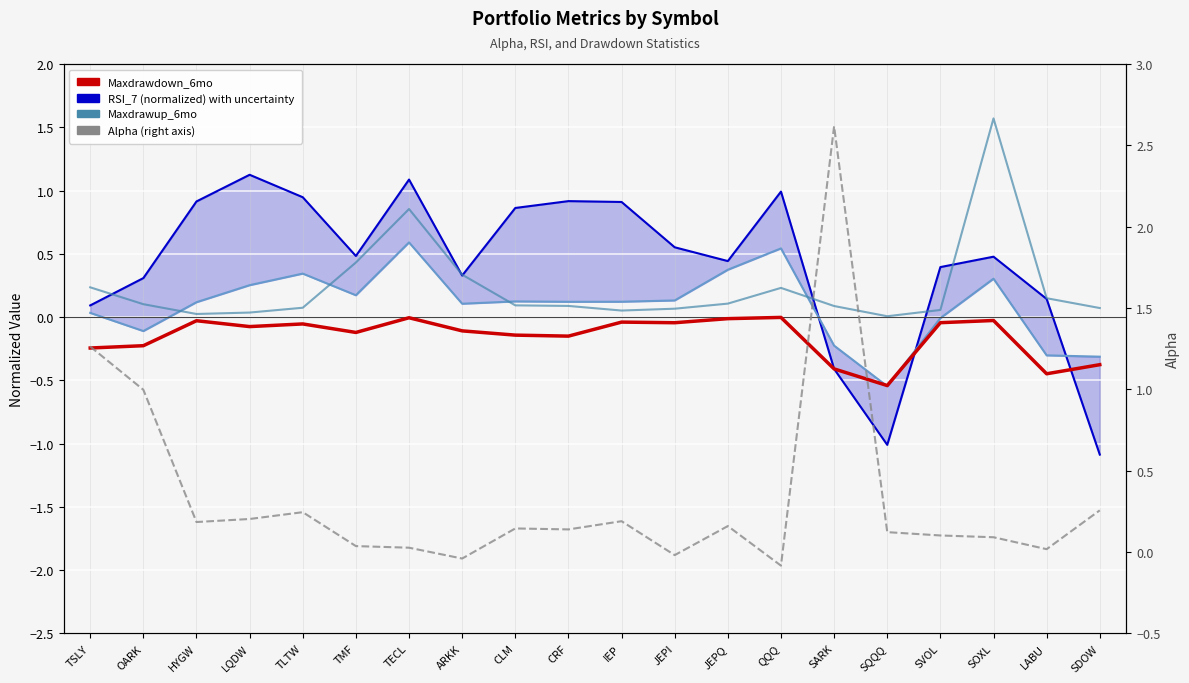

Where is the first local maximum for Alpha (right axis)?

TLTW